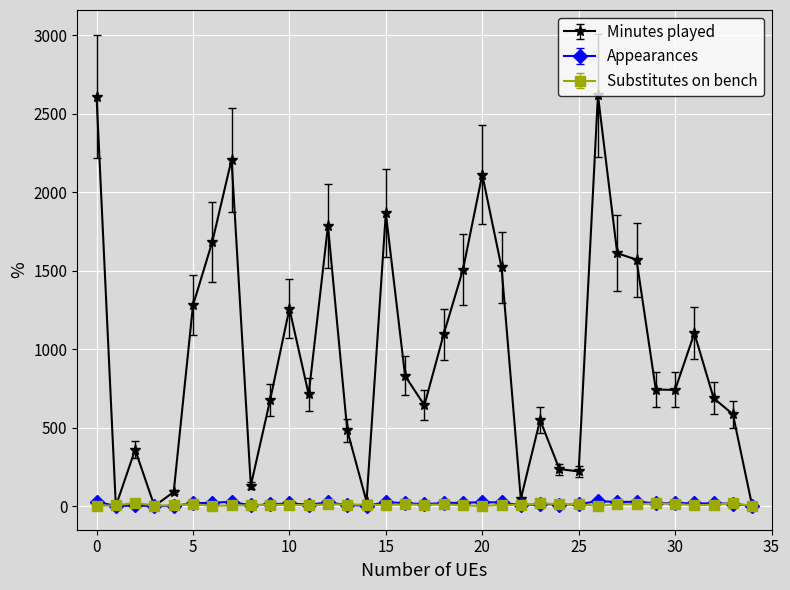

Which series has the largest total across all categories?

Minutes played